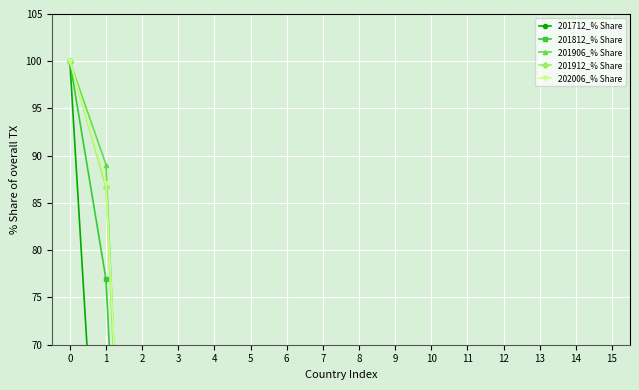

Rank the categories by 202006_% Share value from highest to lowest.

0, 1, 2, 3, 4, 5, 6, 7, 8, 9, 10, 11, 12, 13, 14, 15